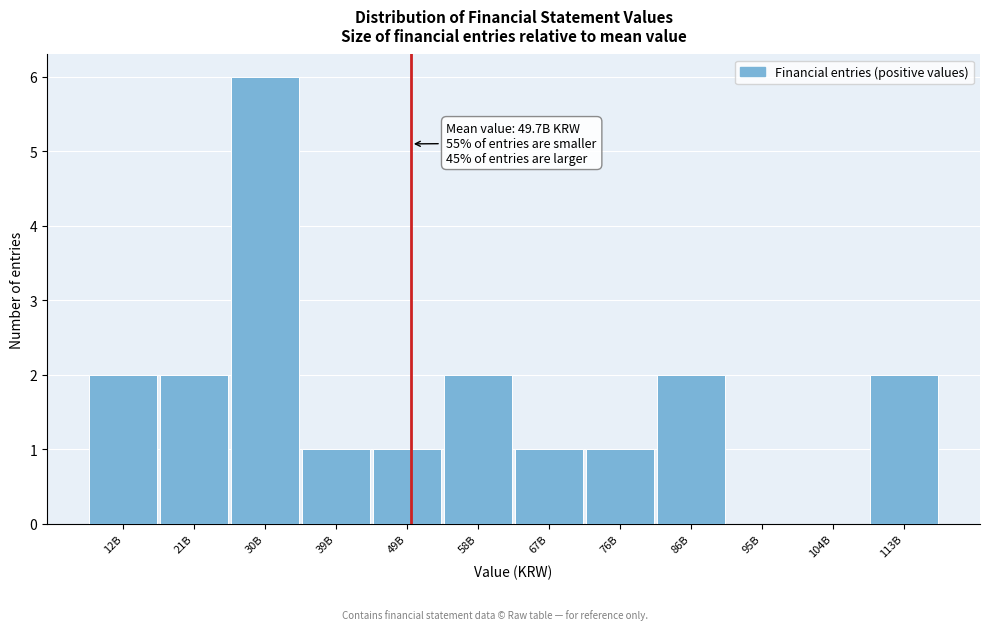

Reading left to right, list all the values displayed in this chart.

12B=2	21B=2	30B=6	39B=1	49B=1	58B=2	67B=1	76B=1	86B=2	95B=0	104B=0	113B=2